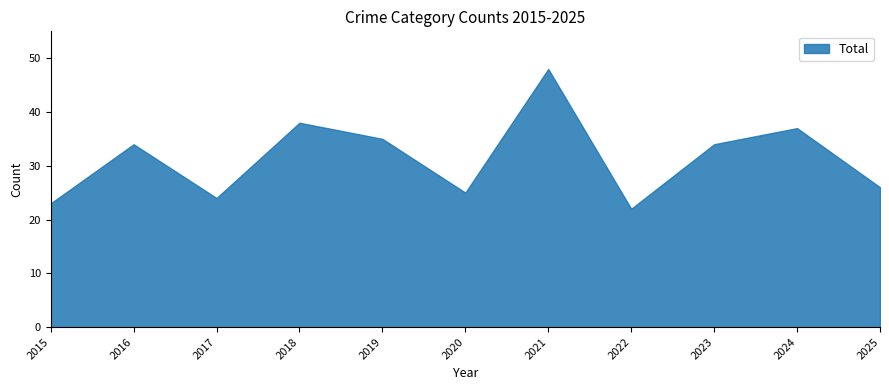

Which label corresponds to the smallest value in the chart?

2022